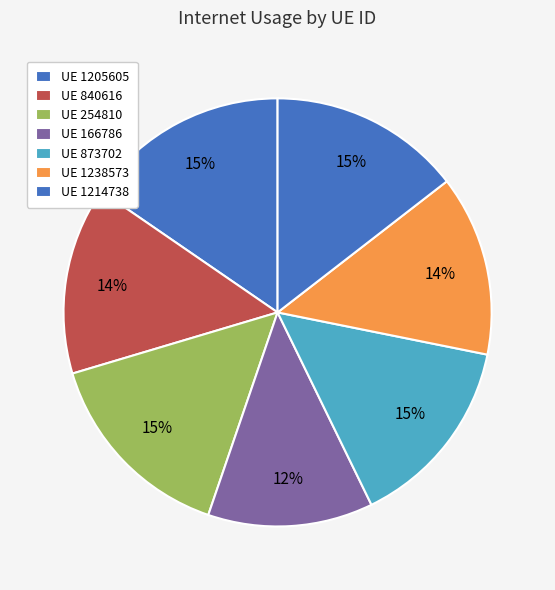

Count the number of slices in the pie.

7